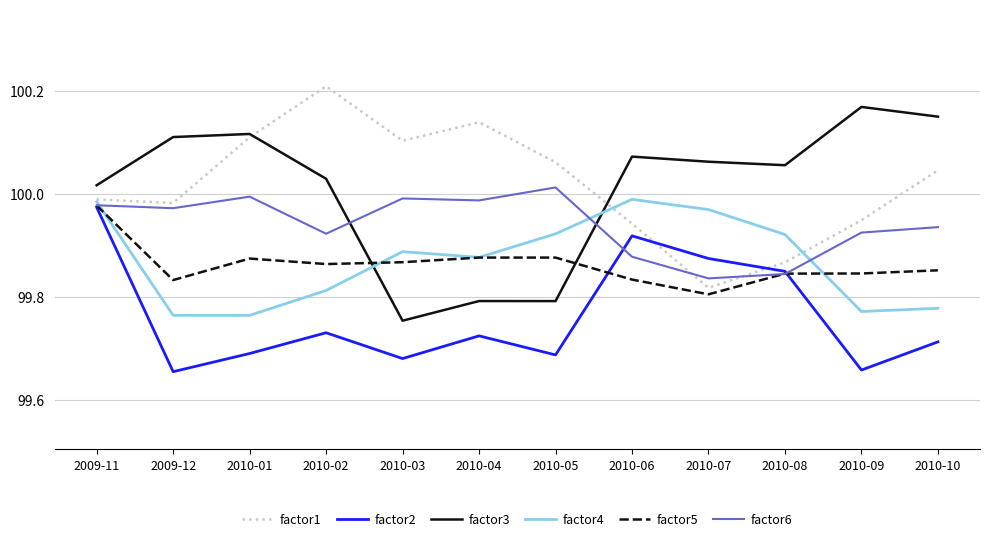

Which series has the largest total across all categories?

factor1